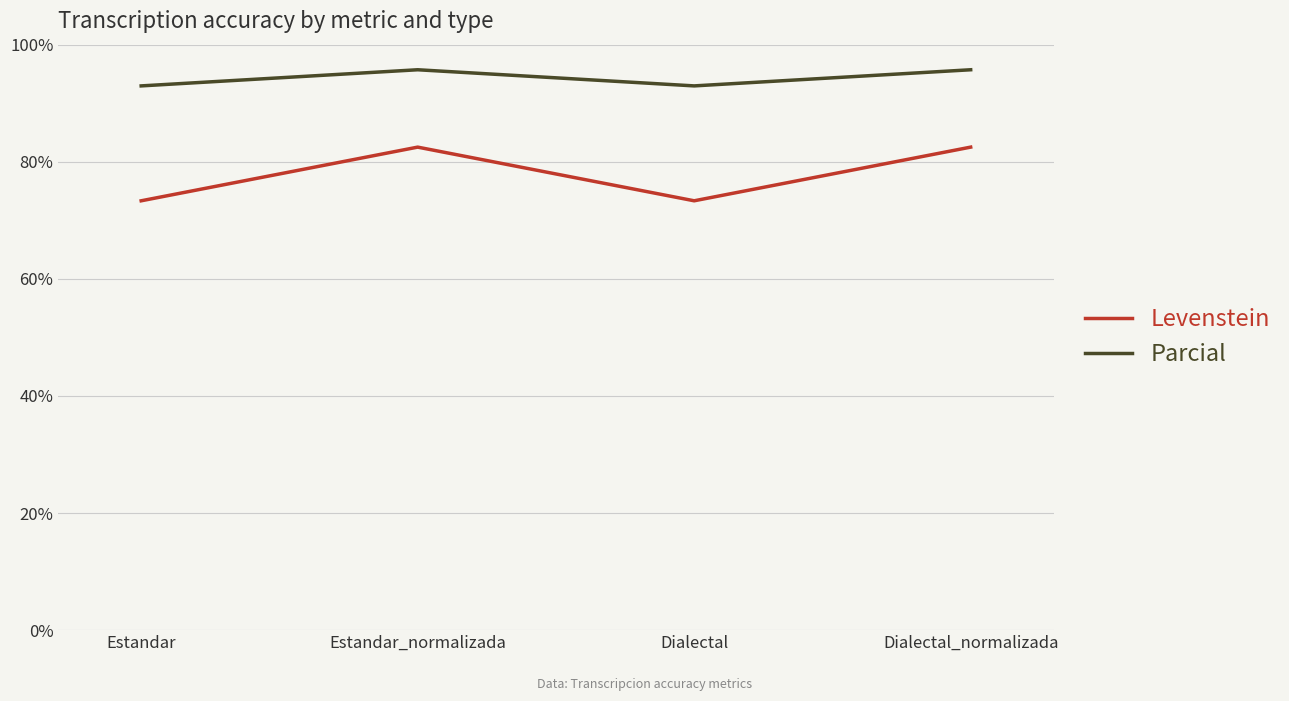

Reading left to right, transcribe all the data shown in this chart.

Levenstein: Estandar=73.3	Estandar_normalizada=82.5	Dialectal=73.3	Dialectal_normalizada=82.5
Parcial: Estandar=93.0	Estandar_normalizada=95.7	Dialectal=93.0	Dialectal_normalizada=95.7